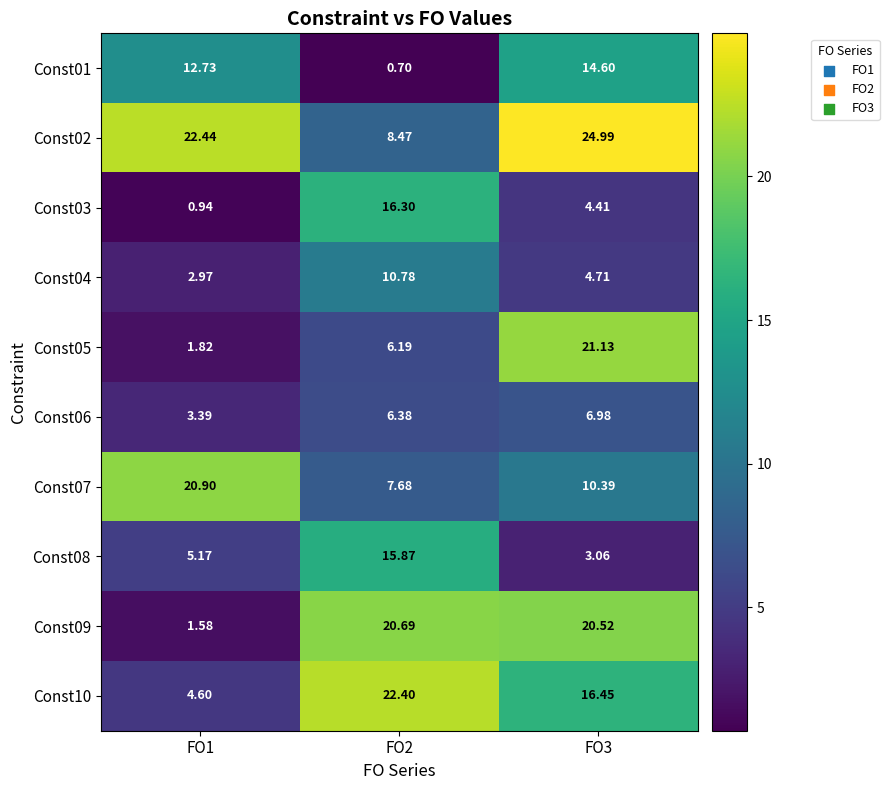

Which series has the widest spread of values?

Const05